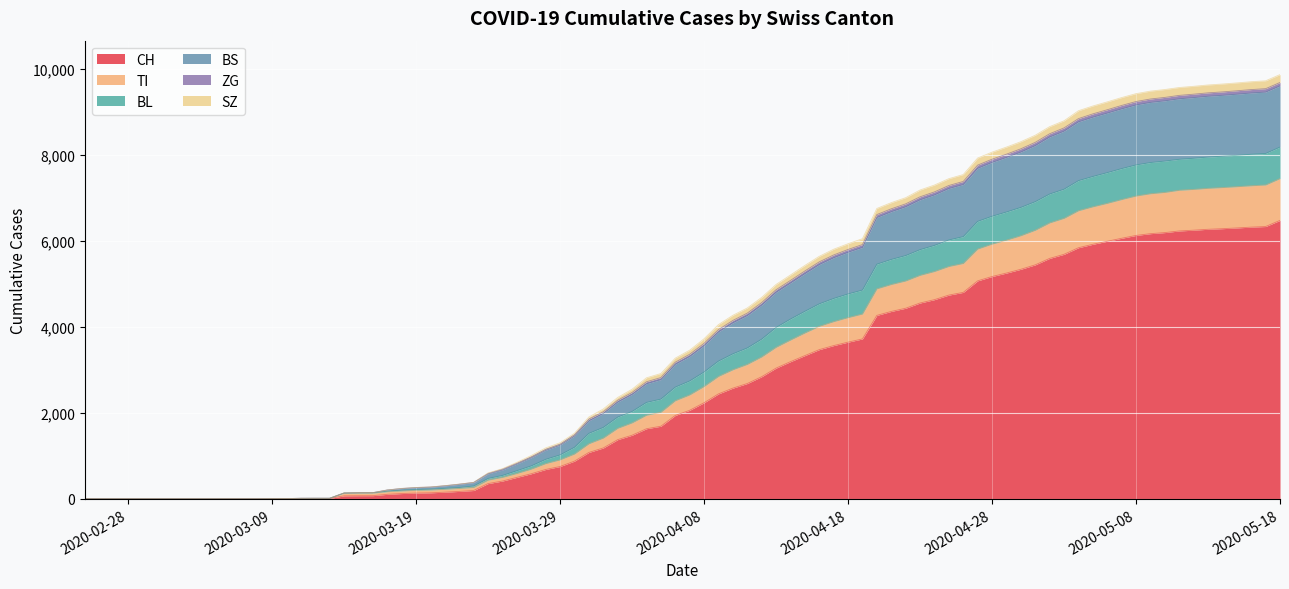

The SZ series shows 20 at 2020-03-09. True or false?

False